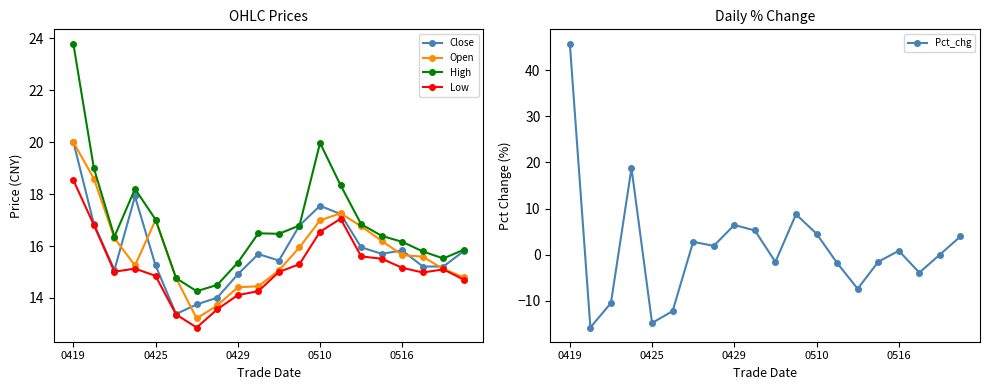

What is the minimum value shown in the chart?

-15.8